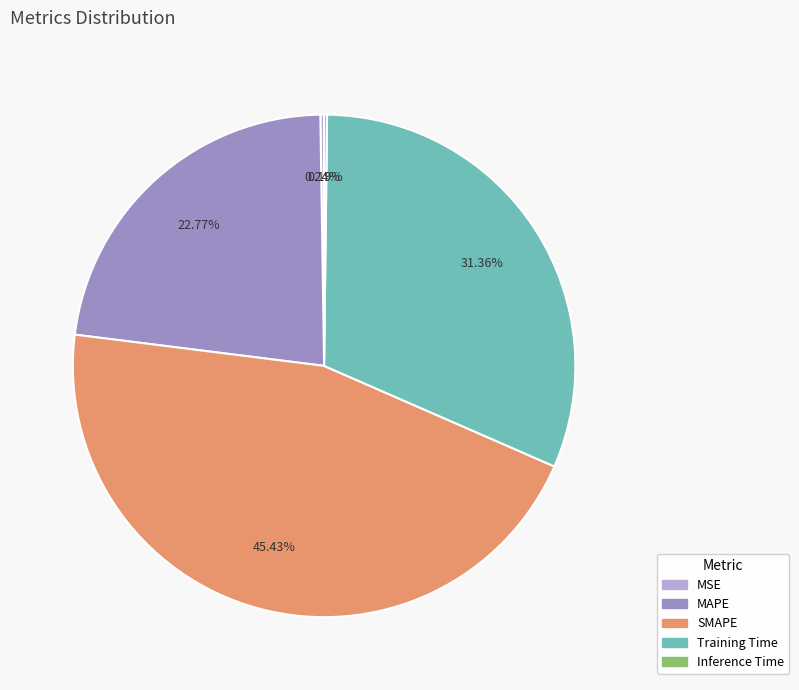

To the nearest percent, what is the average slice percentage?

20%